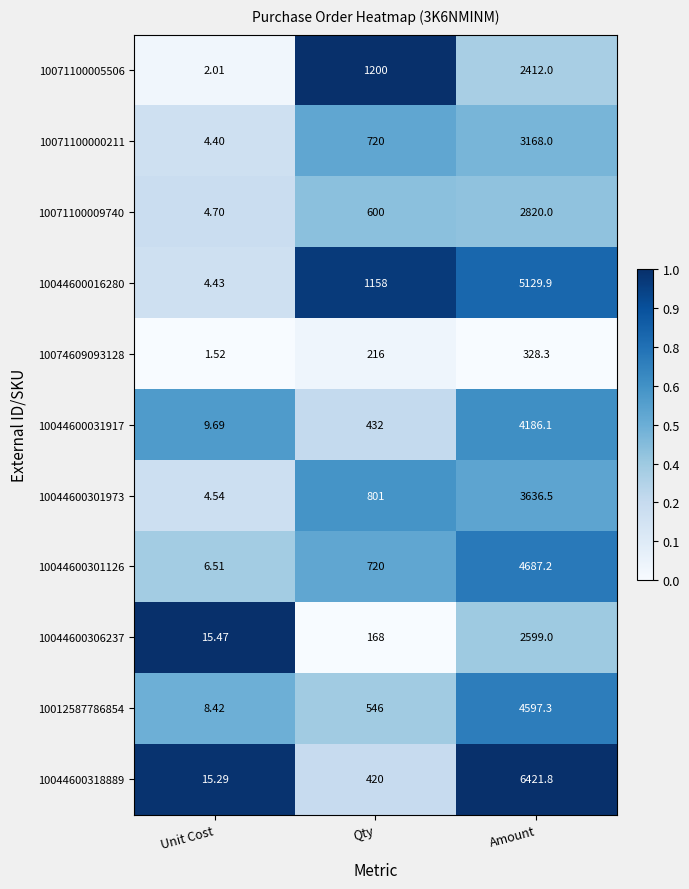

Which category has the highest value in the 10044600016280 series?

Amount